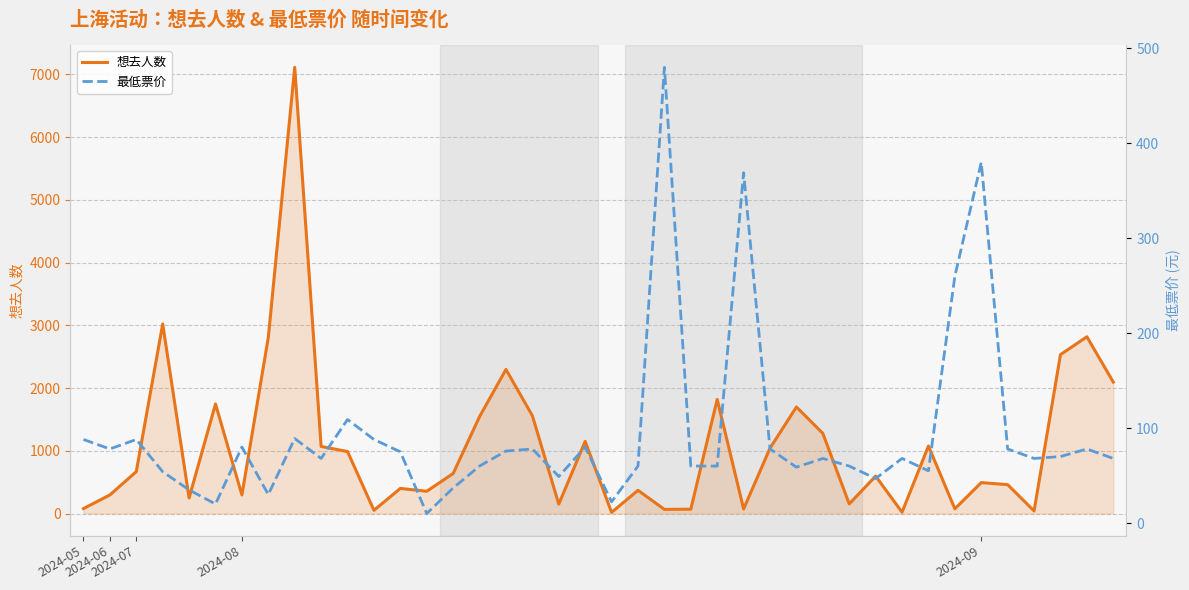

What is the value of the 最低票价 point at the 5th from the left?

34.9